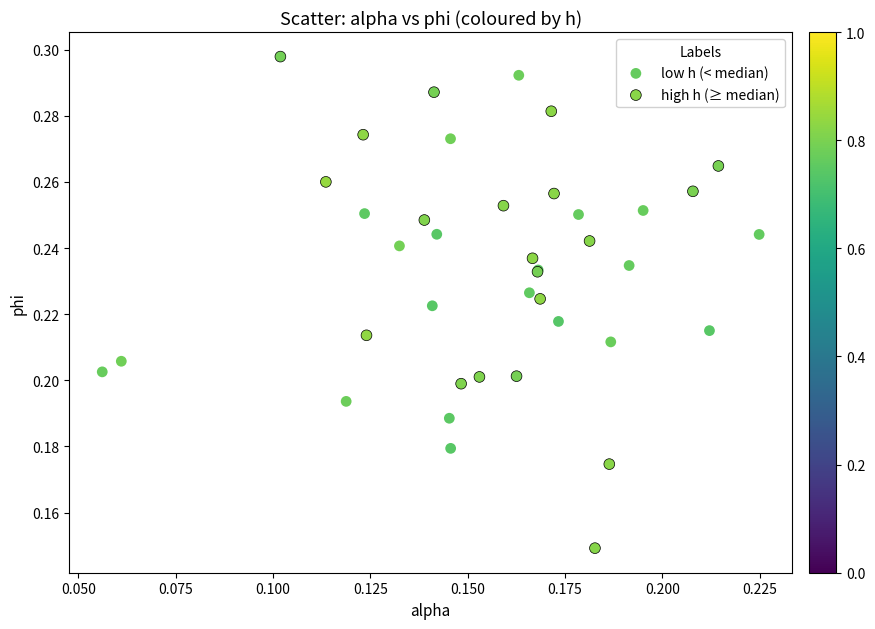

Which series has the largest Y range (max minus min)?

high h (≥ median)